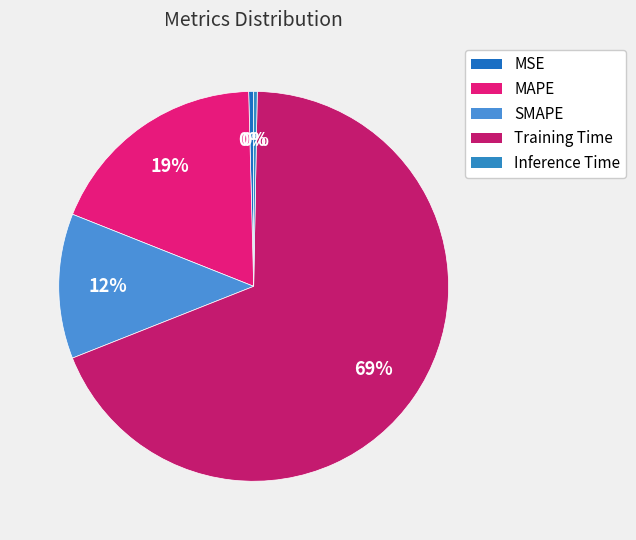

Which has a higher value, SMAPE or MAPE?

MAPE